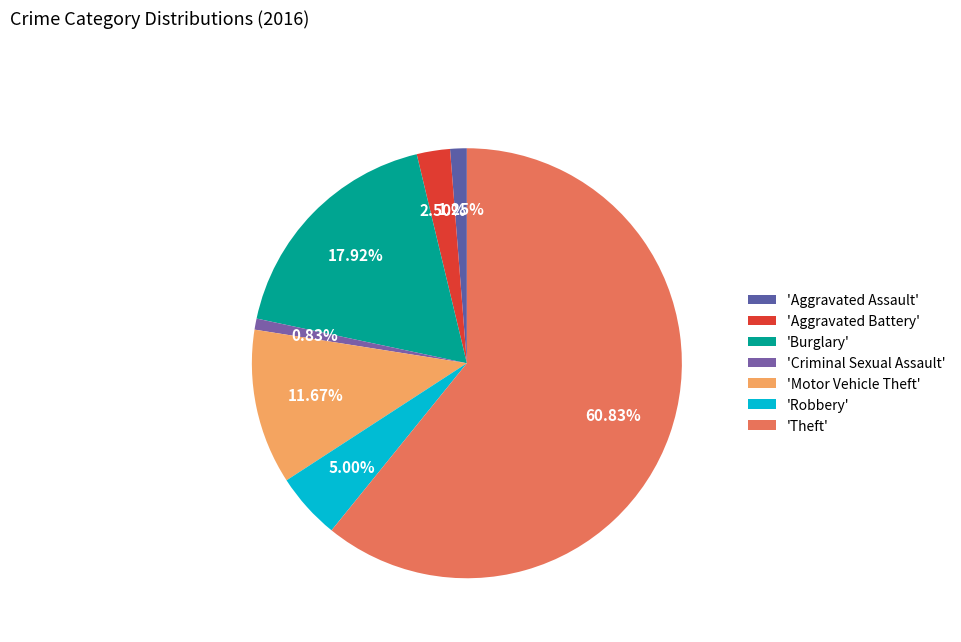

Which category has the smallest portion of the pie?

Criminal Sexual Assault